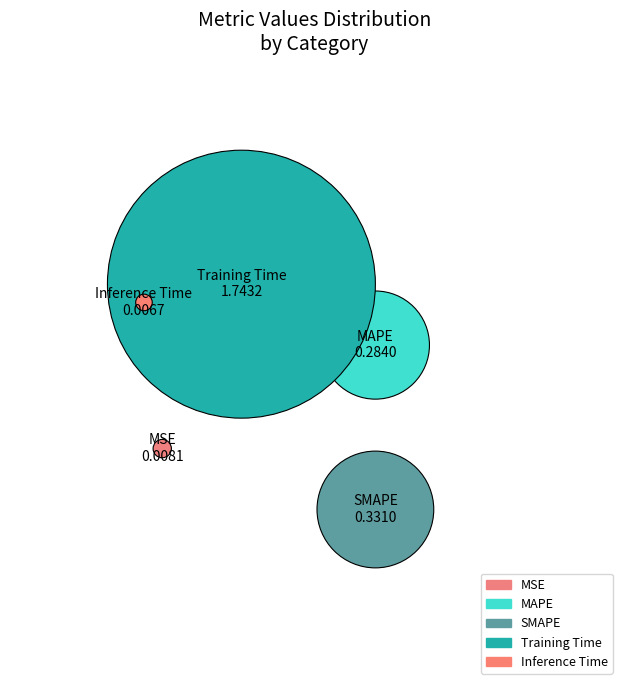

Which category accounts for the majority?

Training Time